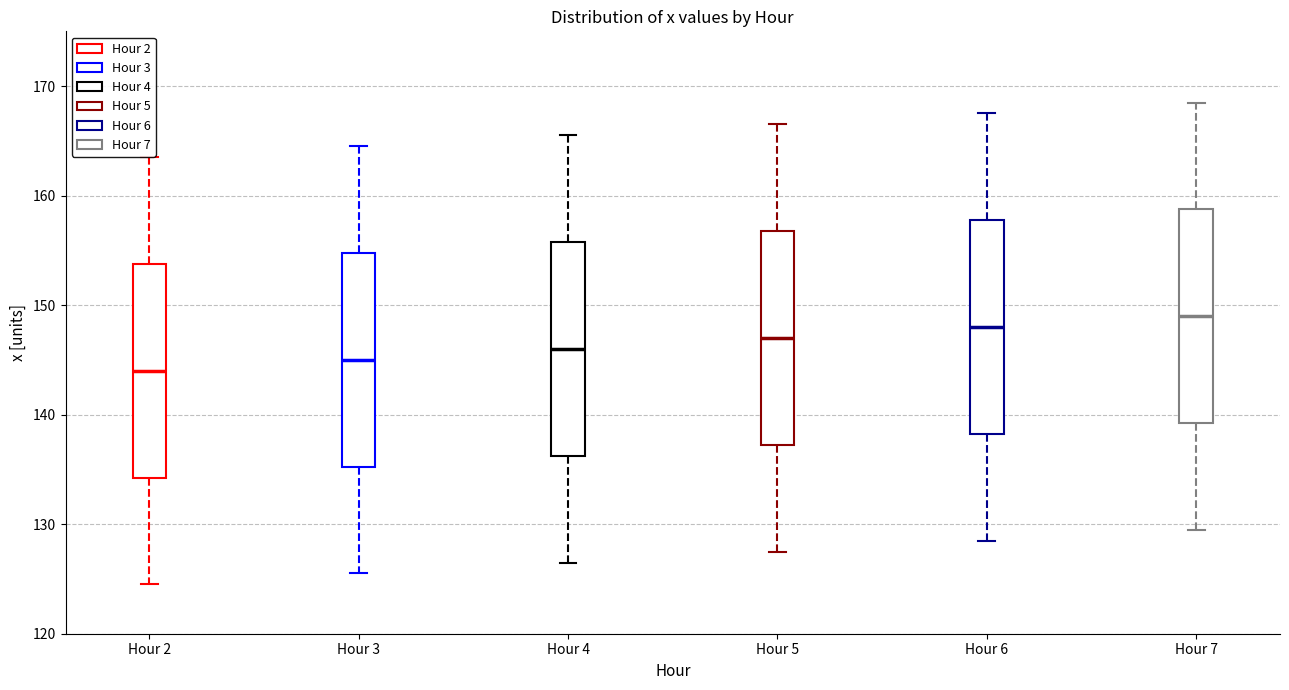

Reading left to right, read every box against the y-axis: the position of its median line, the range the box covers, and the ends of its whiskers. The values are not printed on the chart, so give them approximately, as read against the axis.

Hour 2: median 144, box 134 to 154, whiskers 125 to 164
Hour 3: median 145, box 135 to 155, whiskers 126 to 165
Hour 4: median 146, box 136 to 156, whiskers 127 to 166
Hour 5: median 147, box 137 to 157, whiskers 128 to 167
Hour 6: median 148, box 138 to 158, whiskers 129 to 168
Hour 7: median 149, box 139 to 159, whiskers 130 to 169